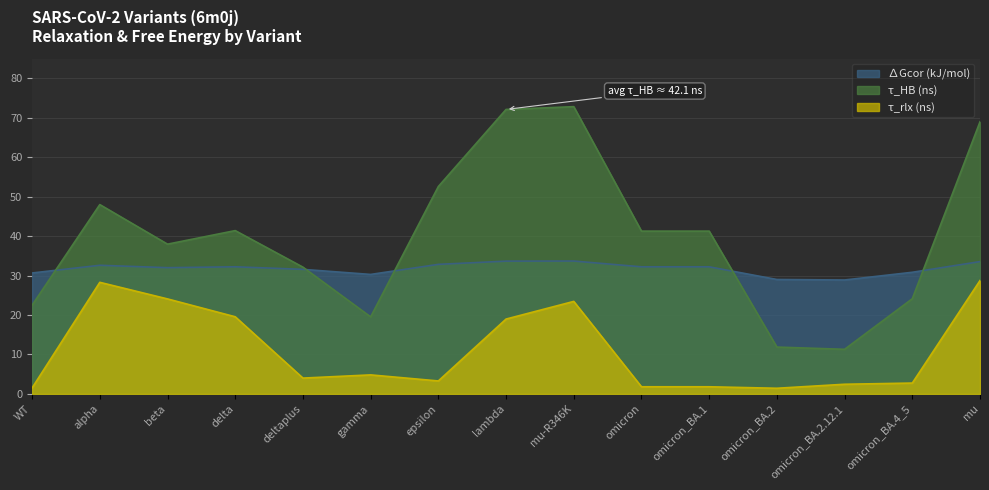

Reading left to right, what are all the values shown in this chart?

τ_rlx (ns): 1.5	28.3	24.1	19.5	4.0	4.8	3.3	19.0	23.4	1.8	1.8	1.4	2.4	2.7	28.7
τ_HB (ns): 22.5	48.0	38.0	41.4	32.1	19.5	52.6	72.1	72.8	41.3	41.3	11.9	11.3	24.1	69.0
∆Gcor (kJ/mol): 30.6	32.6	32.0	32.2	31.6	30.3	32.8	33.6	33.7	32.2	32.2	29.0	28.9	30.8	33.5